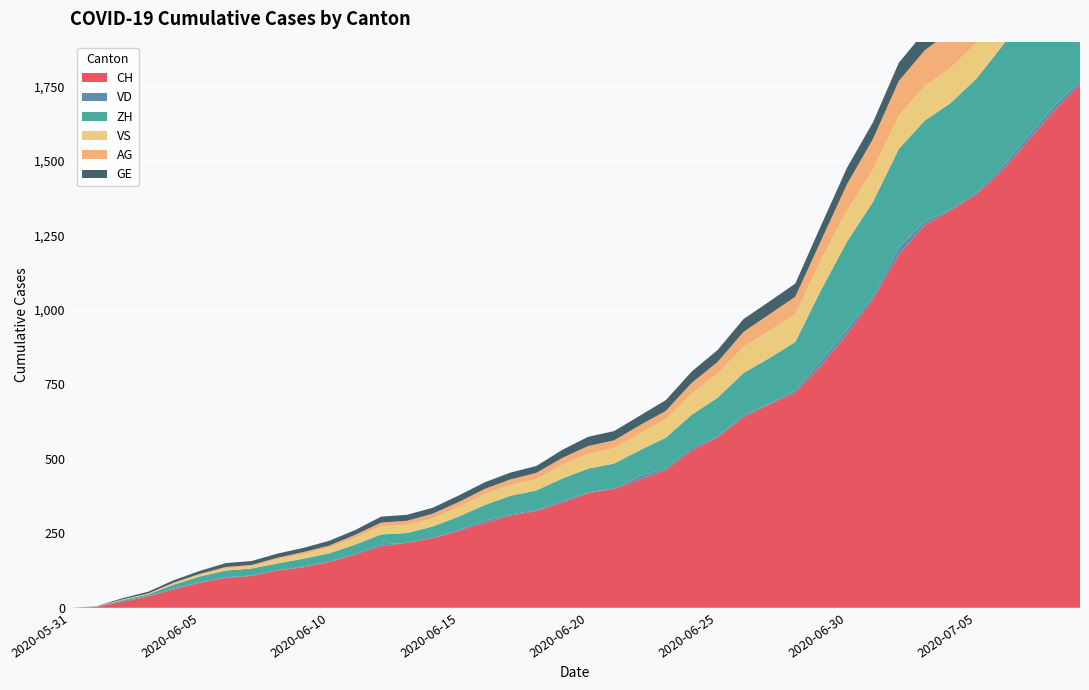

Reading left to right, what are all the values shown in this chart?

CH: 2020-05-31=0	2020-06-01=3	2020-06-02=20	2020-06-03=38	2020-06-04=62	2020-06-05=84	2020-06-06=100	2020-06-07=107	2020-06-08=125	2020-06-09=136	2020-06-10=154	2020-06-11=178	2020-06-12=206	2020-06-13=218	2020-06-14=234	2020-06-15=258	2020-06-16=285	2020-06-17=309	2020-06-18=325	2020-06-19=353	2020-06-20=385	2020-06-21=399	2020-06-22=431	2020-06-23=462	2020-06-24=528	2020-06-25=572	2020-06-26=640	2020-06-27=683	2020-06-28=722	2020-06-29=813	2020-06-30=918	2020-07-01=1036	2020-07-02=1185	2020-07-03=1284	2020-07-04=1334	2020-07-05=1387	2020-07-06=1468	2020-07-07=1567	2020-07-08=1668	2020-07-09=1757
VD: 2020-05-31=0	2020-06-01=0	2020-06-02=4	2020-06-03=2	2020-06-04=3	2020-06-05=2	2020-06-06=2	2020-06-07=2	2020-06-08=1	2020-06-09=3	2020-06-10=1	2020-06-11=4	2020-06-12=7	2020-06-13=0	2020-06-14=1	2020-06-15=3	2020-06-16=8	2020-06-17=5	2020-06-18=2	2020-06-19=6	2020-06-20=2	2020-06-21=2	2020-06-22=11	2020-06-23=6	2020-06-24=9	2020-06-25=3	2020-06-26=6	2020-06-27=2	2020-06-28=8	2020-06-29=16	2020-06-30=17	2020-07-01=9	2020-07-02=25	2020-07-03=13	2020-07-04=3	2020-07-05=7	2020-07-06=13	2020-07-07=16	2020-07-08=16	2020-07-09=12
ZH: 2020-05-31=0	2020-06-01=0	2020-06-02=2	2020-06-03=5	2020-06-04=13	2020-06-05=19	2020-06-06=23	2020-06-07=23	2020-06-08=23	2020-06-09=26	2020-06-10=28	2020-06-11=30	2020-06-12=33	2020-06-13=33	2020-06-14=38	2020-06-15=45	2020-06-16=52	2020-06-17=62	2020-06-18=67	2020-06-19=75	2020-06-20=80	2020-06-21=83	2020-06-22=87	2020-06-23=103	2020-06-24=111	2020-06-25=130	2020-06-26=142	2020-06-27=153	2020-06-28=162	2020-06-29=238	2020-06-30=294	2020-07-01=317	2020-07-02=330	2020-07-03=338	2020-07-04=357	2020-07-05=382	2020-07-06=405	2020-07-07=424	2020-07-08=405	2020-07-09=424
VS: 2020-05-31=0	2020-06-01=1	2020-06-02=2	2020-06-03=2	2020-06-04=4	2020-06-05=6	2020-06-06=7	2020-06-07=7	2020-06-08=14	2020-06-09=15	2020-06-10=19	2020-06-11=23	2020-06-12=27	2020-06-13=27	2020-06-14=27	2020-06-15=32	2020-06-16=36	2020-06-17=37	2020-06-18=38	2020-06-19=46	2020-06-20=50	2020-06-21=52	2020-06-22=56	2020-06-23=62	2020-06-24=72	2020-06-25=80	2020-06-26=88	2020-06-27=92	2020-06-28=93	2020-06-29=101	2020-06-30=105	2020-07-01=108	2020-07-02=112	2020-07-03=116	2020-07-04=118	2020-07-05=120	2020-07-06=123	2020-07-07=126	2020-07-08=126	2020-07-09=128
AG: 2020-05-31=0	2020-06-01=0	2020-06-02=0	2020-06-03=1	2020-06-04=3	2020-06-05=3	2020-06-06=5	2020-06-07=5	2020-06-08=5	2020-06-09=7	2020-06-10=7	2020-06-11=10	2020-06-12=13	2020-06-13=14	2020-06-14=16	2020-06-15=17	2020-06-16=18	2020-06-17=18	2020-06-18=21	2020-06-19=23	2020-06-20=26	2020-06-21=26	2020-06-22=28	2020-06-23=28	2020-06-24=35	2020-06-25=40	2020-06-26=50	2020-06-27=55	2020-06-28=59	2020-06-29=65	2020-06-30=88	2020-07-01=103	2020-07-02=116	2020-07-03=120	2020-07-04=123	2020-07-05=125	2020-07-06=132	2020-07-07=140	2020-07-08=147	2020-07-09=153
GE: 2020-05-31=0	2020-06-01=1	2020-06-02=4	2020-06-03=6	2020-06-04=8	2020-06-05=10	2020-06-06=13	2020-06-07=13	2020-06-08=14	2020-06-09=14	2020-06-10=16	2020-06-11=16	2020-06-12=20	2020-06-13=20	2020-06-14=20	2020-06-15=22	2020-06-16=22	2020-06-17=23	2020-06-18=23	2020-06-19=27	2020-06-20=31	2020-06-21=31	2020-06-22=32	2020-06-23=36	2020-06-24=38	2020-06-25=40	2020-06-26=43	2020-06-27=43	2020-06-28=44	2020-06-29=51	2020-06-30=55	2020-07-01=56	2020-07-02=61	2020-07-03=63	2020-07-04=66	2020-07-05=68	2020-07-06=75	2020-07-07=79	2020-07-08=83	2020-07-09=91